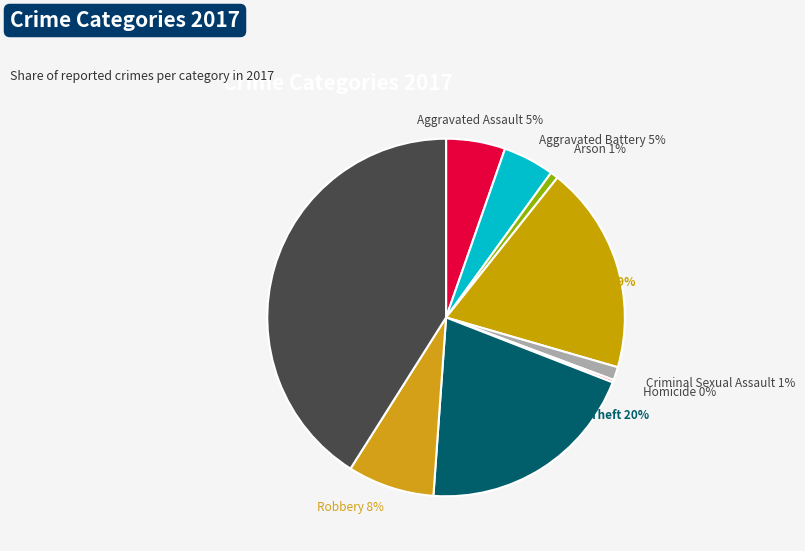

Between Criminal Sexual Assault and Aggravated Battery, which is larger?

Aggravated Battery